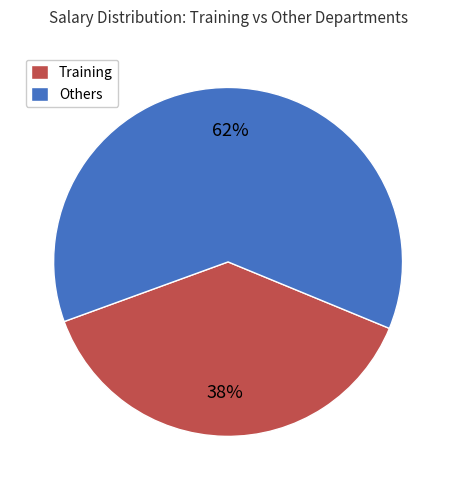

Which slice is the largest?

Others